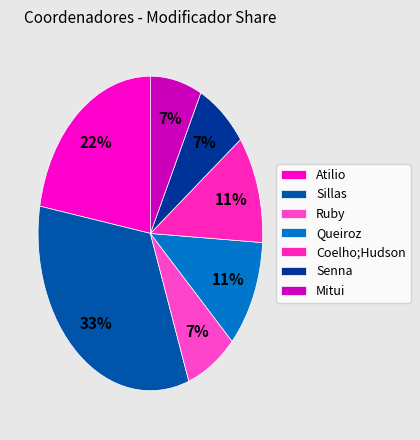

Combined, what portion of the pie is Senna and Coelho;Hudson?

18.5%